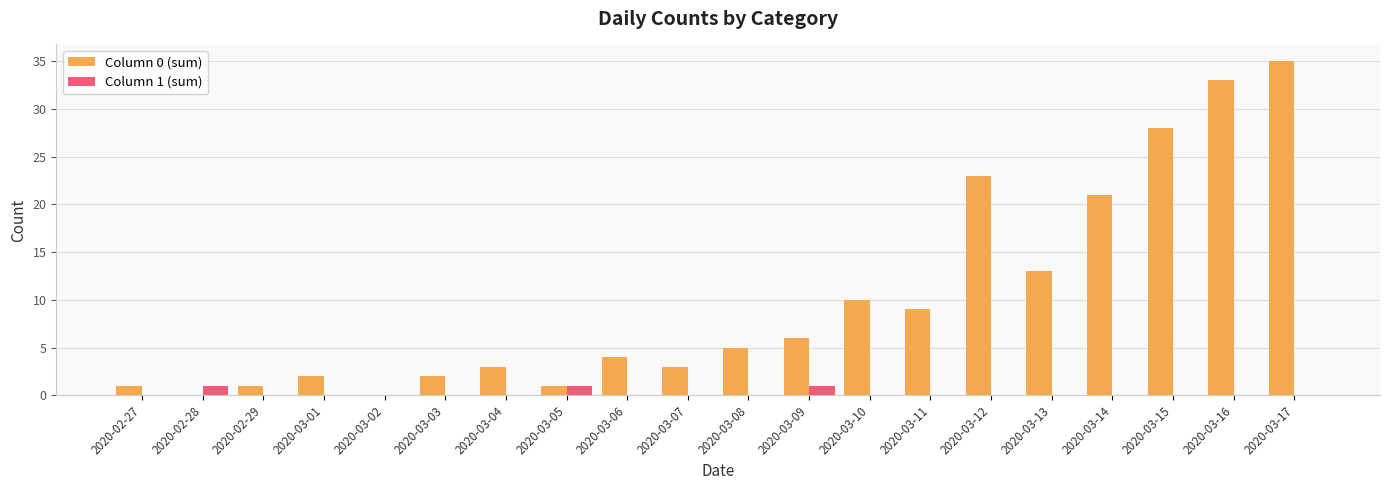

What are all the series names shown in the legend?

Column 0 (sum), Column 1 (sum)